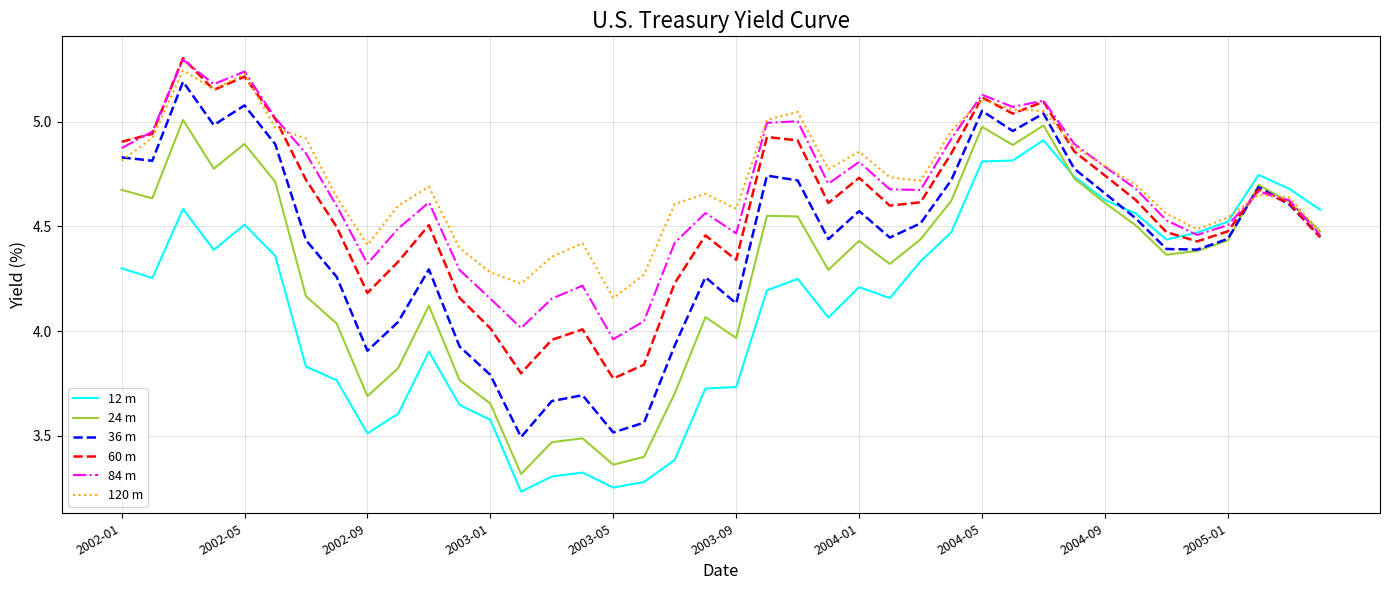

How many categories are shown in the chart?

40